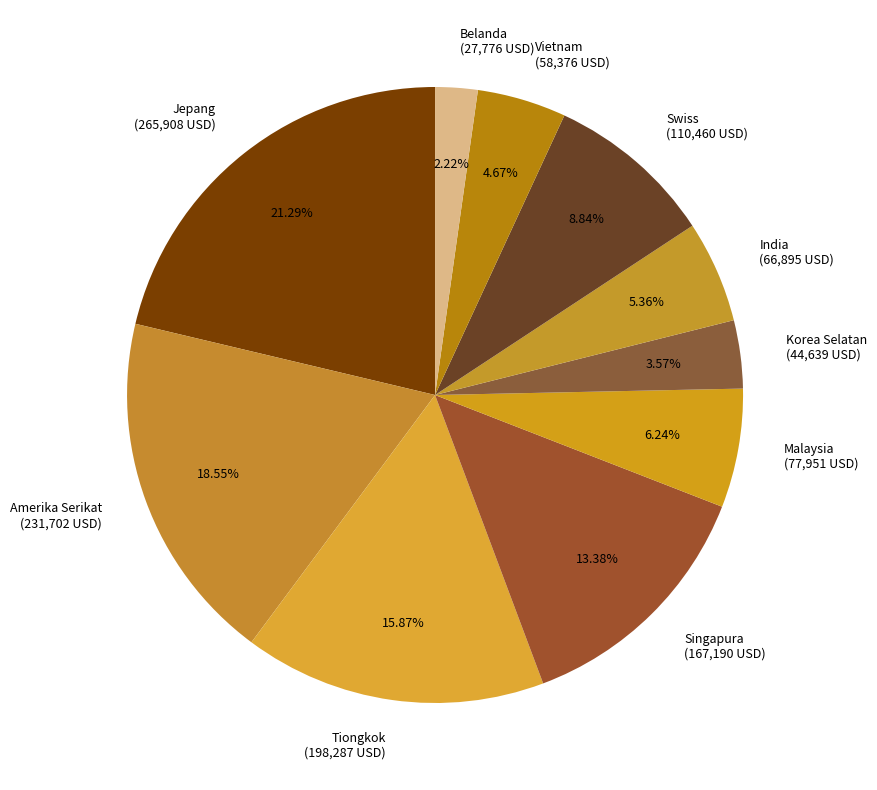

Approximately how many times larger is the value at Singapura (167,190 USD) compared to Swiss (110,460 USD)?

1.5